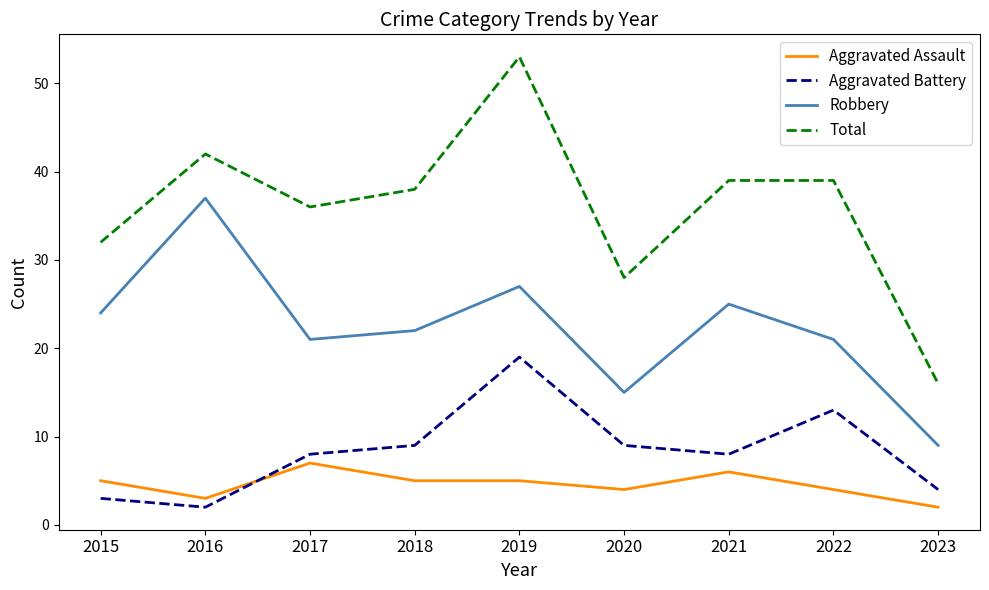

Which series has the largest range (max minus min)?

Total